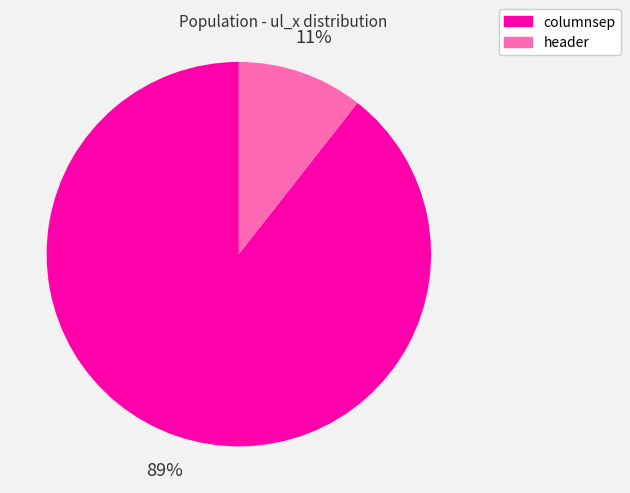

What percentage is the header slice, to the nearest percent?

11%